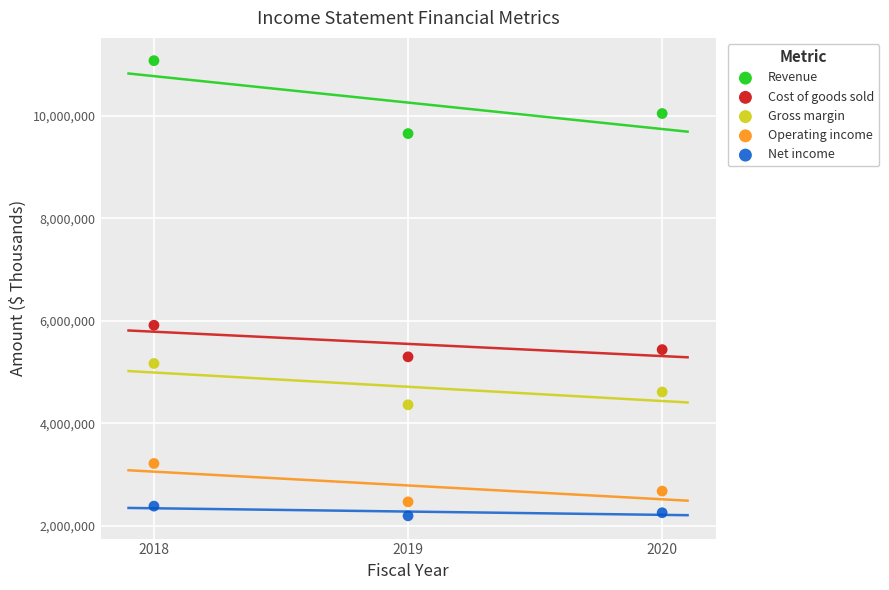

What are all the series names shown in the legend?

Revenue, Cost of goods sold, Gross margin, Operating income, Net income